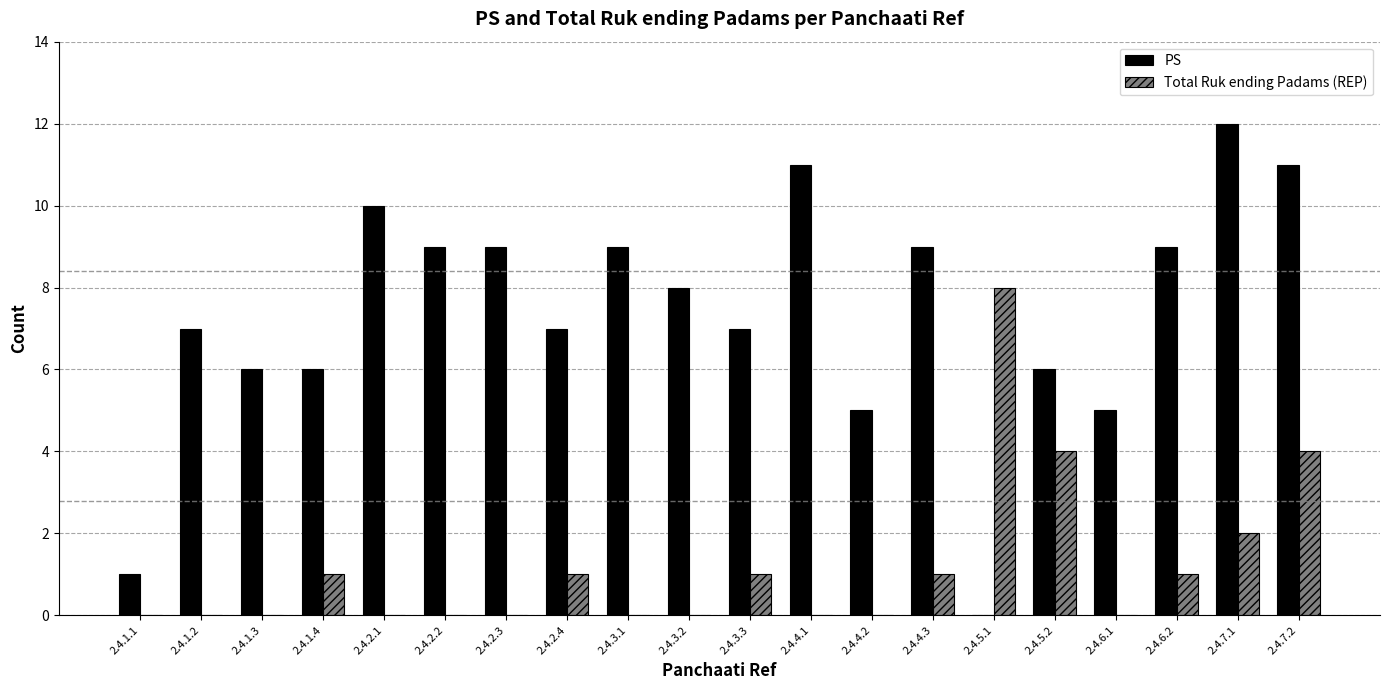

Are the bars horizontal?

No